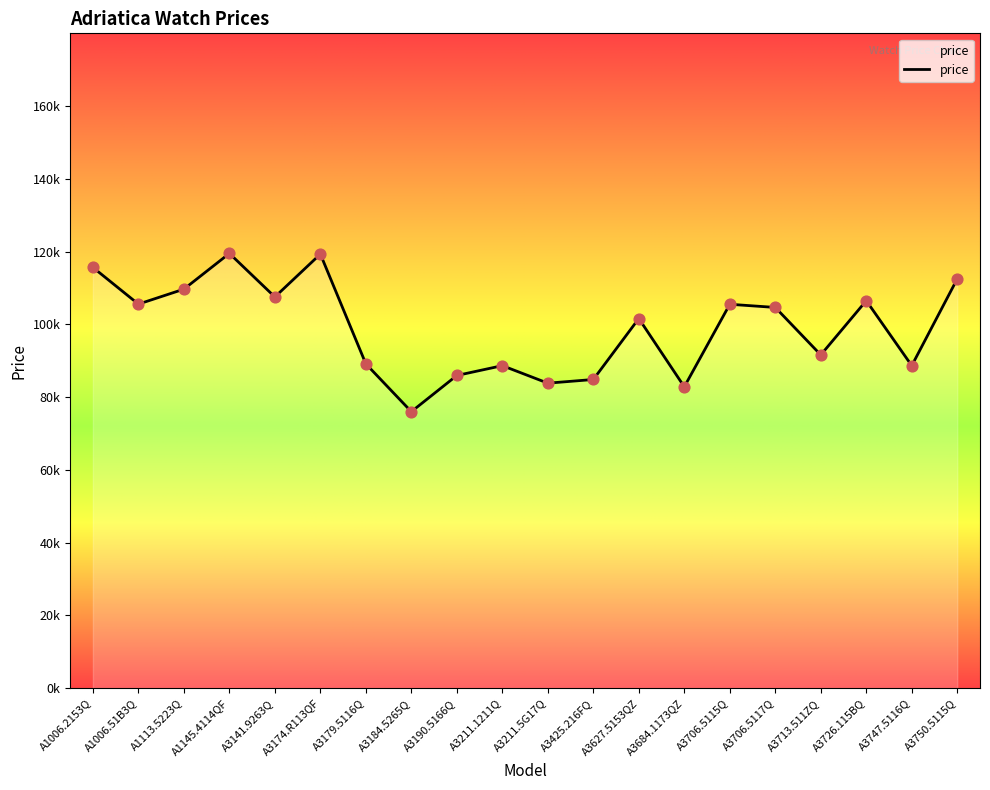

What is the change in value from A3184.5265Q to A3211.1211Q?

+12651